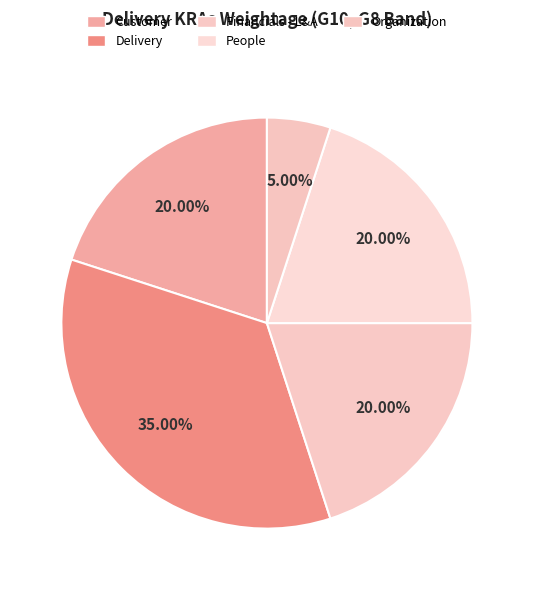

To the nearest percent, what portion does Organization represent?

5%